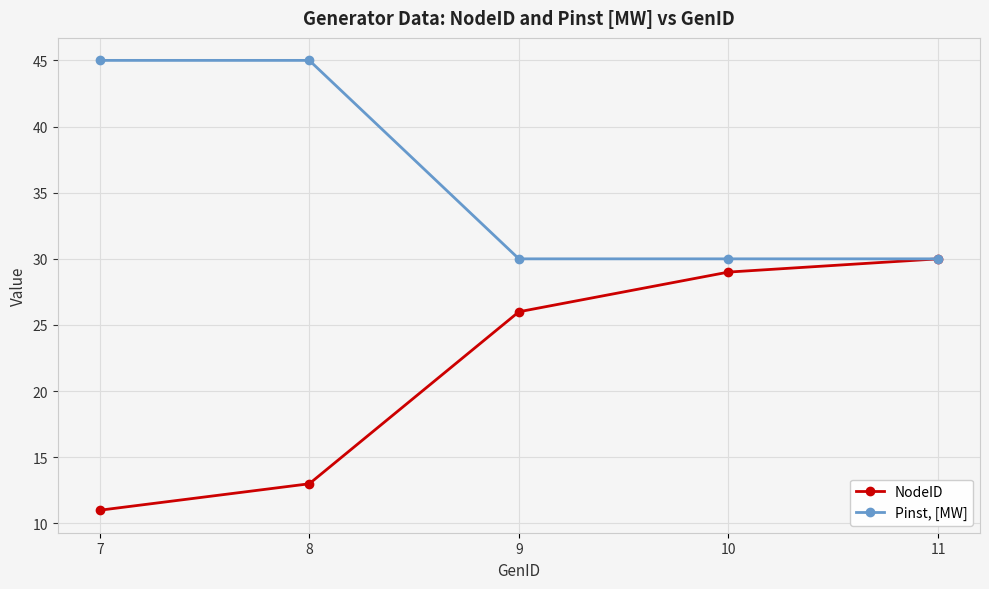

List the series in order of their peak value, lowest first.

NodeID, Pinst, [MW]